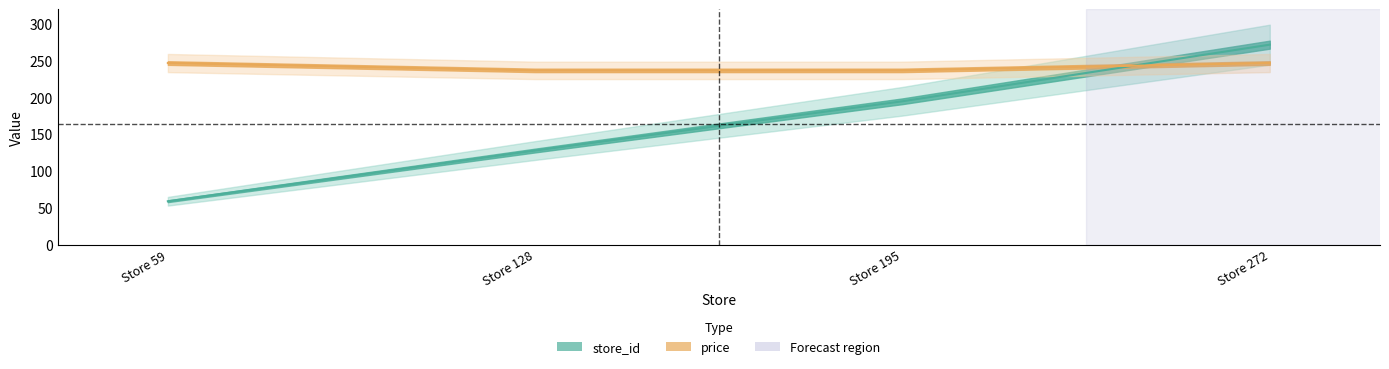

Rank the series at Store 59 from highest to lowest value.

price, store_id